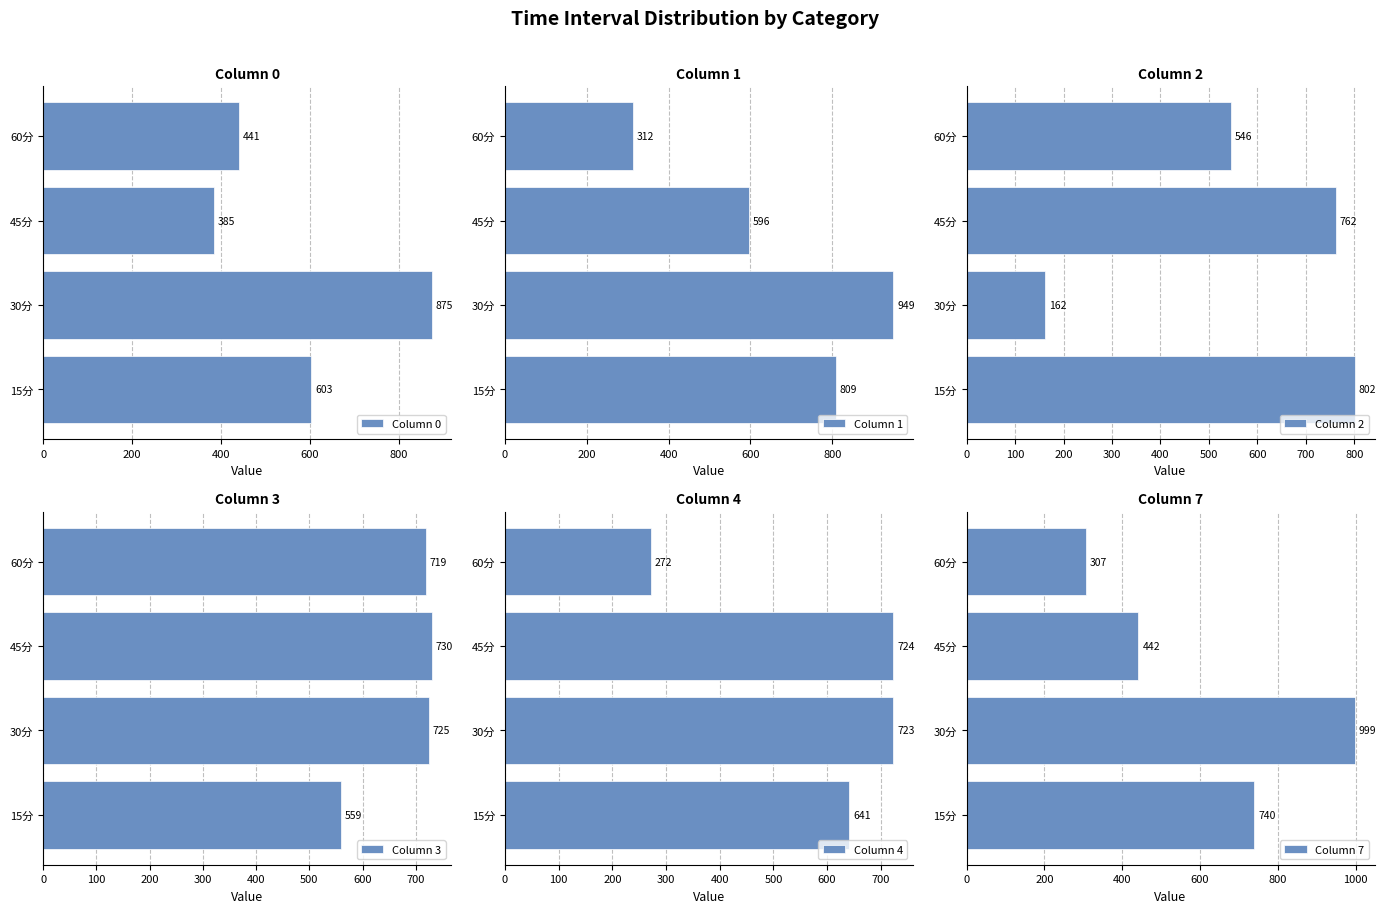

What is the difference between the maximum and second lowest values in the Column 3 series?

10.9